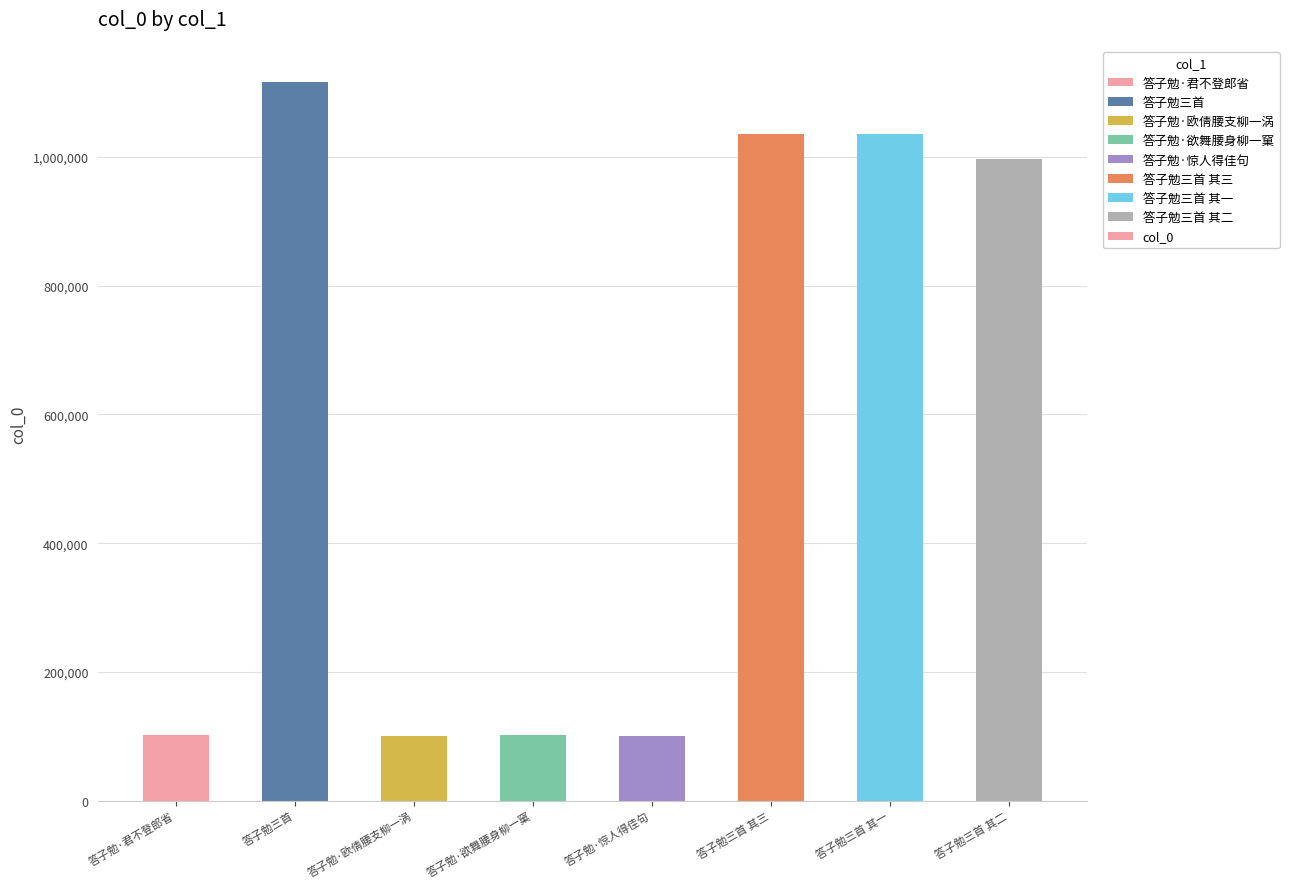

At which category does the chart reach its peak across all series?

答子勉三首